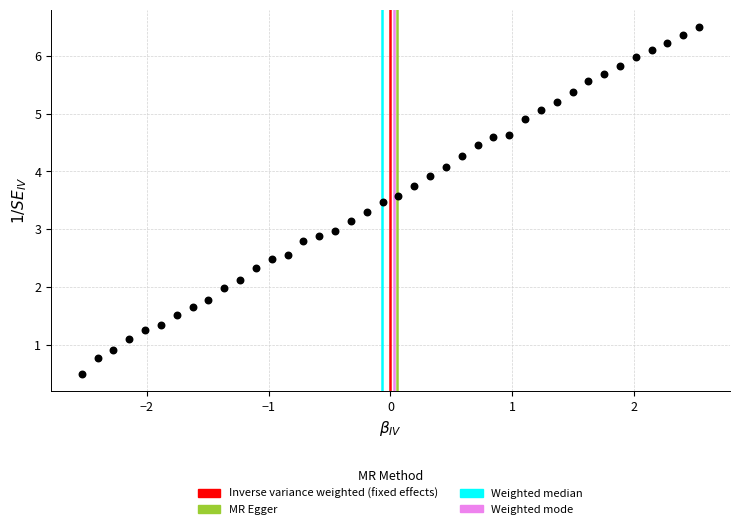

What is the range of Y values (max minus min)?

6.0